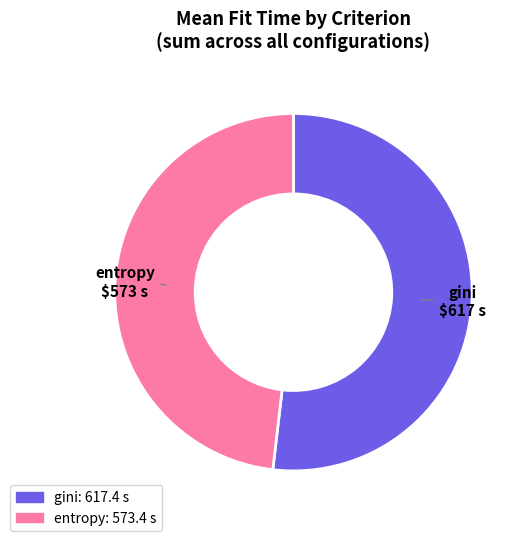

Which slice is the largest?

gini